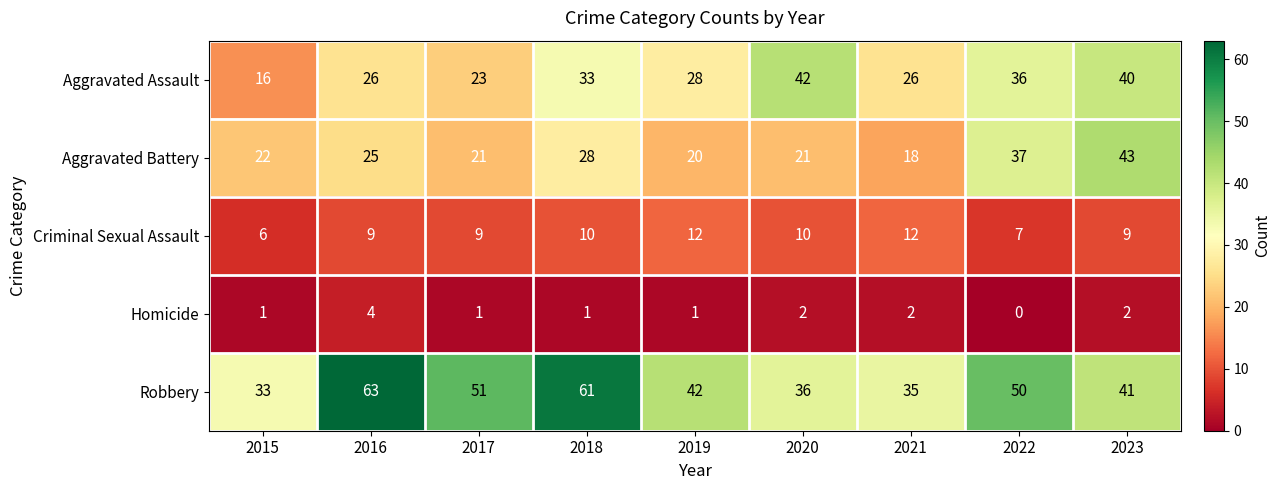

Where does the Aggravated Assault series first go above 28?

2018